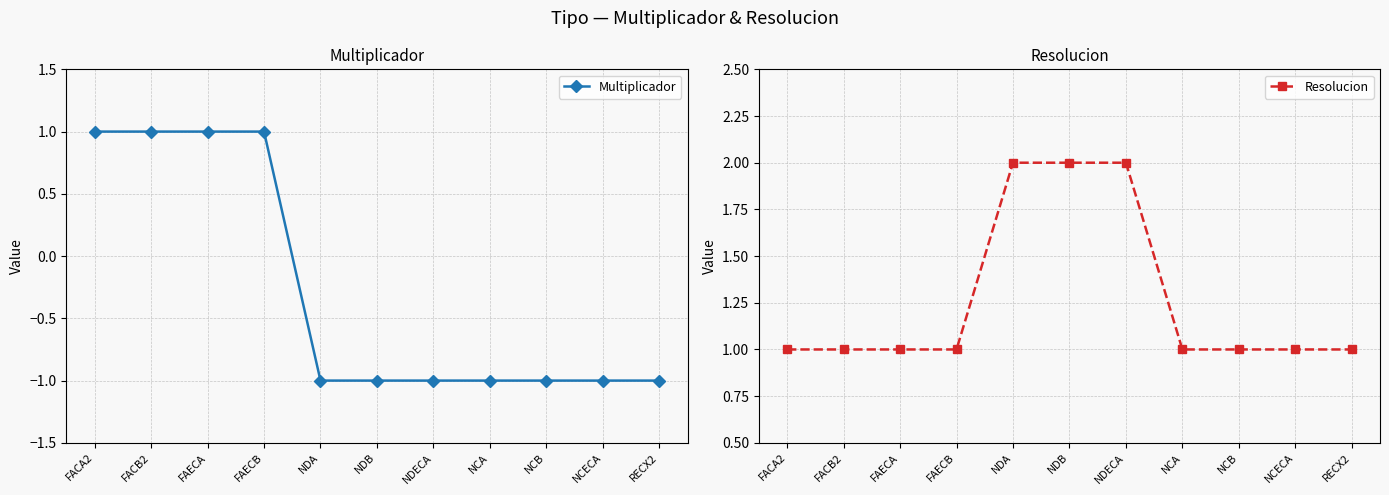

Rank the series by their maximum value, from lowest to highest.

Multiplicador, Resolucion